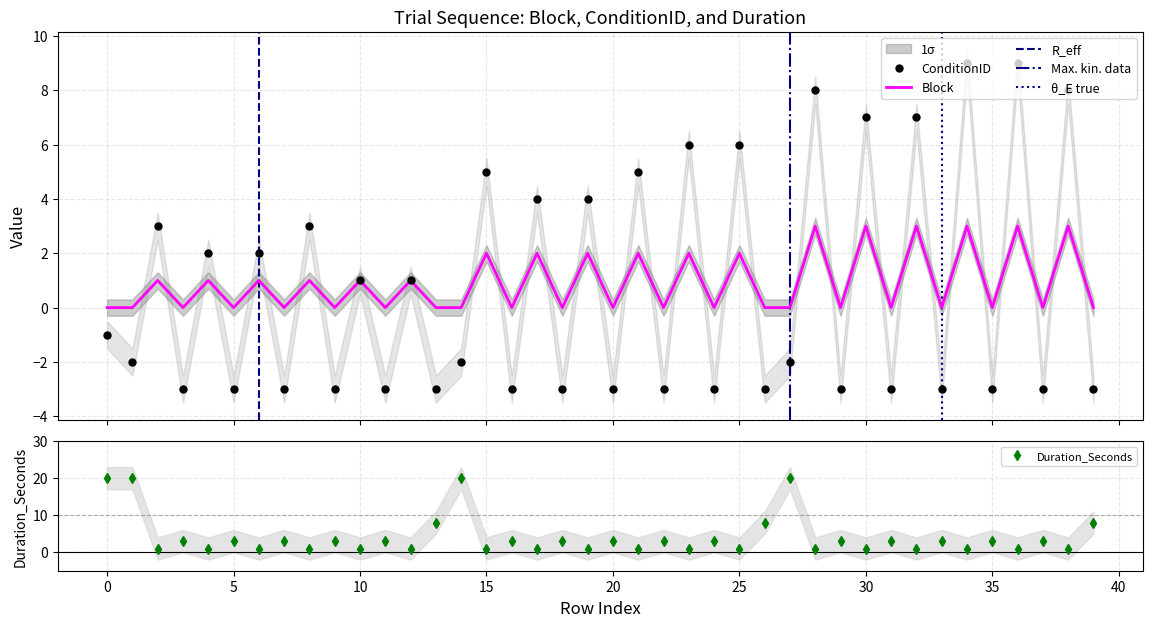

Reading right to left, what are all the values shown in this chart?

Block: 0	3	0	3	0	3	0	3	0	3	0	3	0	0	2	0	2	0	2	0	2	0	2	0	2	0	0	1	0	1	0	1	0	1	0	1	0	1	0	0
ConditionID: -3	8	-3	9	-3	9	-3	7	-3	7	-3	8	-2	-3	6	-3	6	-3	5	-3	4	-3	4	-3	5	-2	-3	1	-3	1	-3	3	-3	2	-3	2	-3	3	-2	-1
Duration_Seconds: 8	1	3	1	3	1	3	1	3	1	3	1	20	8	1	3	1	3	1	3	1	3	1	3	1	20	8	1	3	1	3	1	3	1	3	1	3	1	20	20